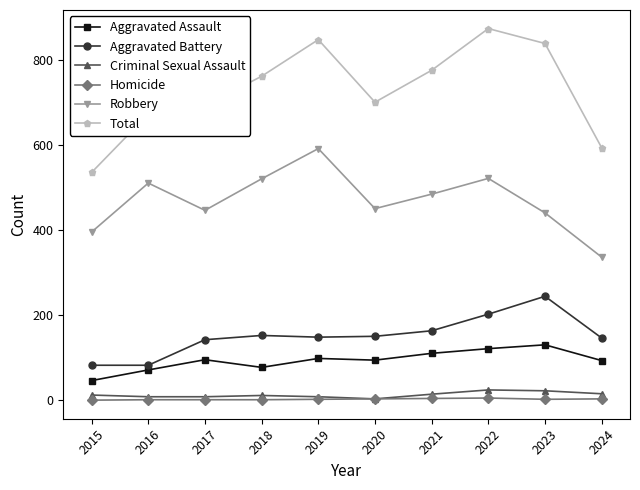

What is the difference between the highest and lowest values at 2018?

760